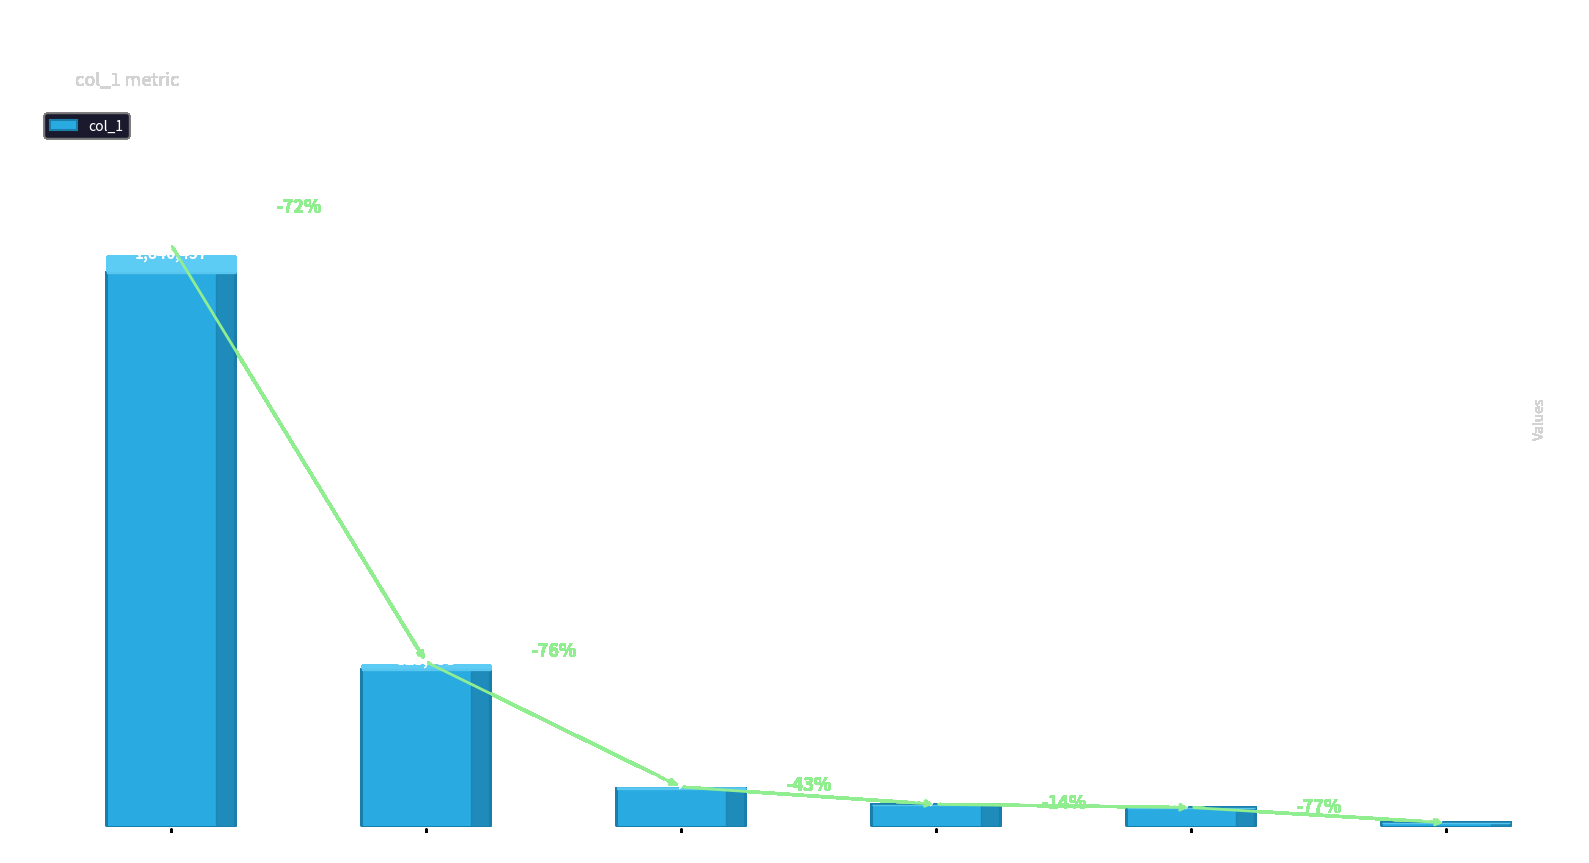

Rank the categories by value from lowest to highest.

zhengjny, su-qun, kant, lachel, guo-zi-501, zhang-jia-wei